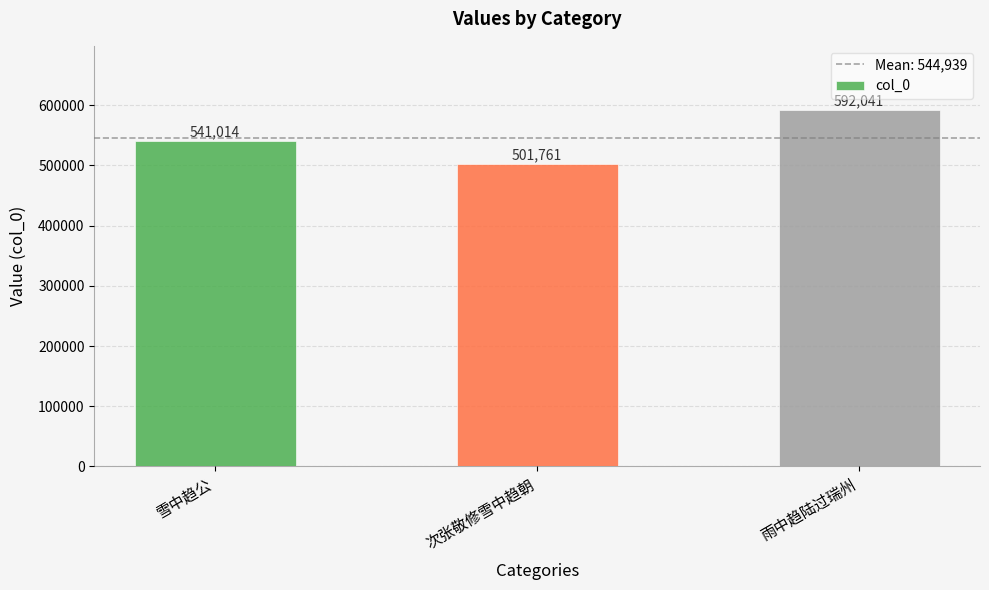

What is the average value?

544939